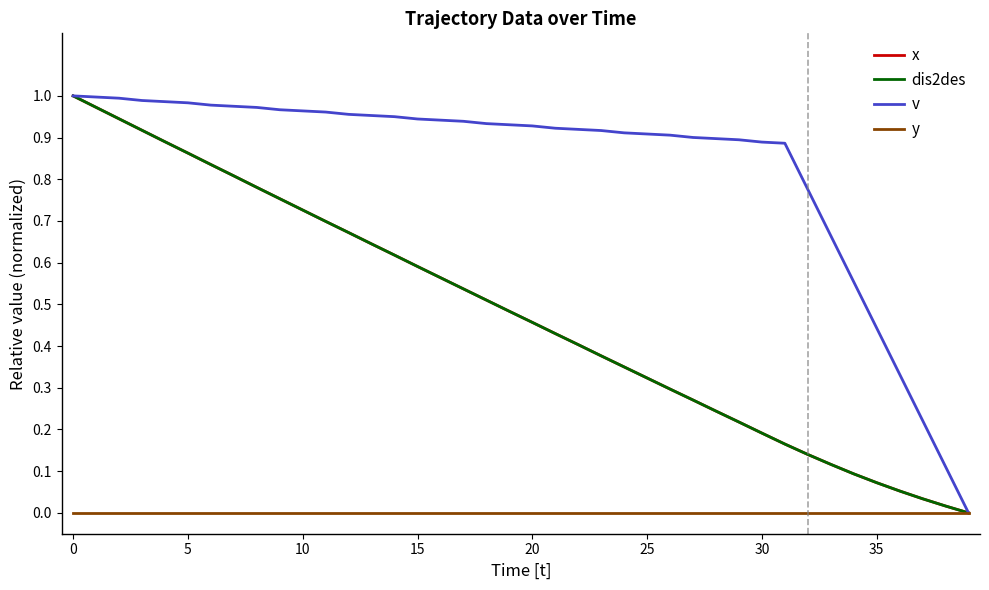

Reading left to right, list all the values displayed in this chart.

x: 1.0	1.0	0.9	0.9	0.9	0.9	0.8	0.8	0.8	0.8	0.7	0.7	0.7	0.6	0.6	0.6	0.6	0.5	0.5	0.5	0.5	0.4	0.4	0.4	0.3	0.3	0.3	0.3	0.2	0.2	0.2	0.2	0.1	0.1	0.1	0.1	0.1	0.0	0.0	0.0
dis2des: 1.0	1.0	0.9	0.9	0.9	0.9	0.8	0.8	0.8	0.8	0.7	0.7	0.7	0.6	0.6	0.6	0.6	0.5	0.5	0.5	0.5	0.4	0.4	0.4	0.3	0.3	0.3	0.3	0.2	0.2	0.2	0.2	0.1	0.1	0.1	0.1	0.1	0.0	0.0	0.0
v: 1.0	1.0	1.0	1.0	1.0	1.0	1.0	1.0	1.0	1.0	1.0	1.0	1.0	1.0	1.0	0.9	0.9	0.9	0.9	0.9	0.9	0.9	0.9	0.9	0.9	0.9	0.9	0.9	0.9	0.9	0.9	0.9	0.8	0.7	0.6	0.4	0.3	0.2	0.1	0.0
y: 0.0	0.0	0.0	0.0	0.0	0.0	0.0	0.0	0.0	0.0	0.0	0.0	0.0	0.0	0.0	0.0	0.0	0.0	0.0	0.0	0.0	0.0	0.0	0.0	0.0	0.0	0.0	0.0	0.0	0.0	0.0	0.0	0.0	0.0	0.0	0.0	0.0	0.0	0.0	0.0